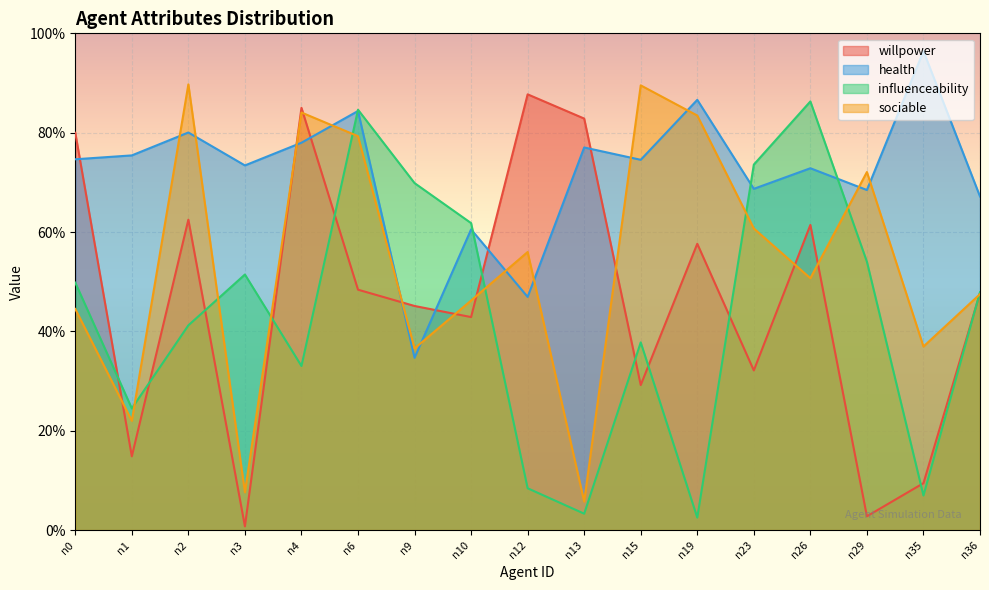

Is the value of sociable at n36 greater than the value of health at n0?

No